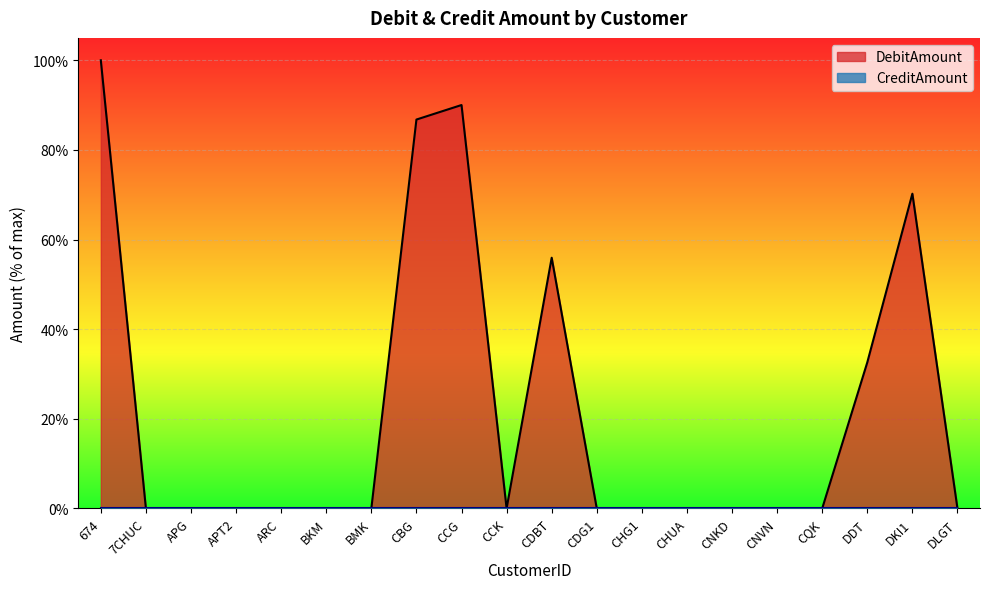

How many positive values are there?

6